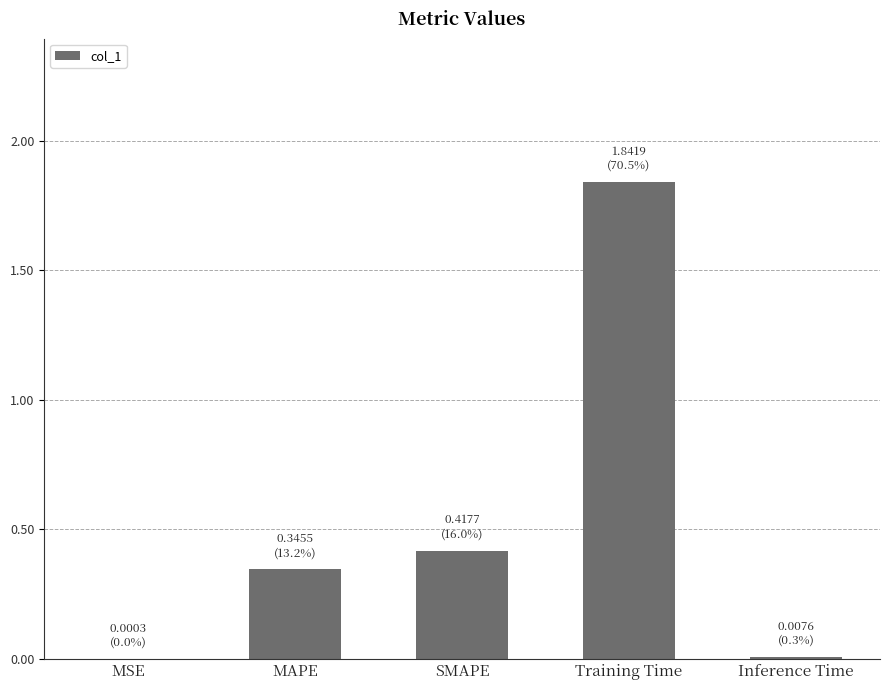

Which has a higher value, MSE or Training Time?

Training Time